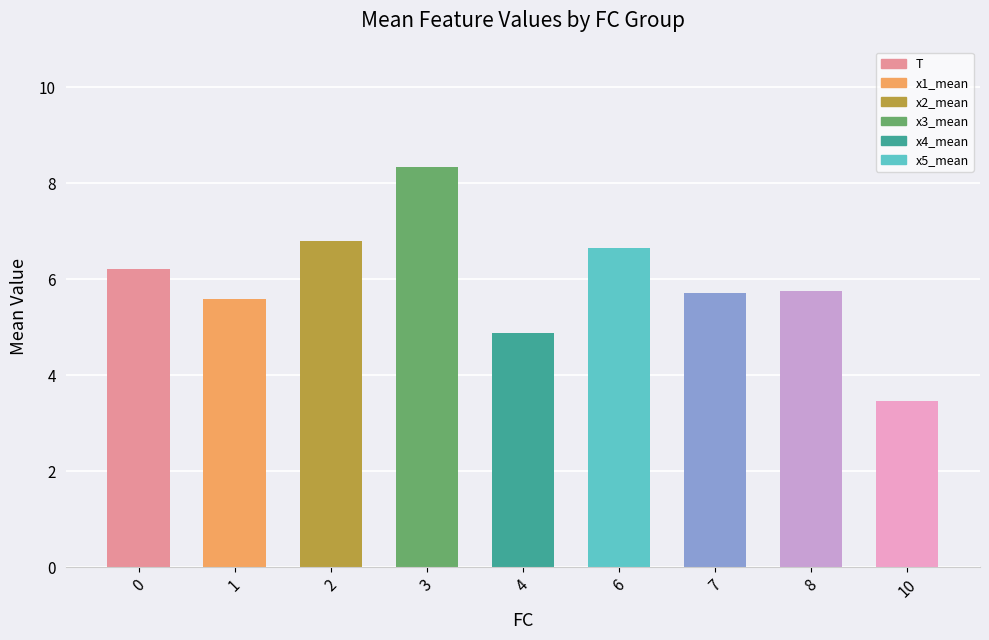

Approximately how many times larger is the value at 6 compared to 8?

1.2